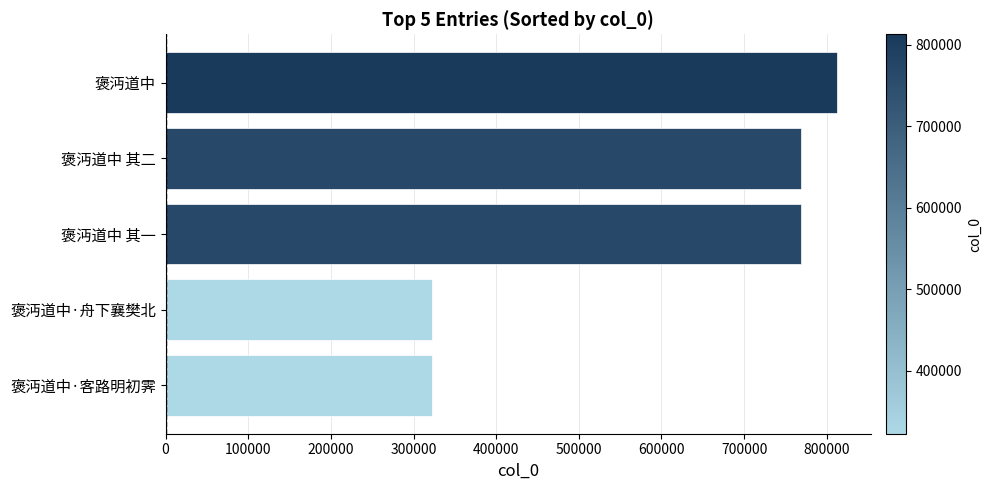

How many values are below 769304?

2